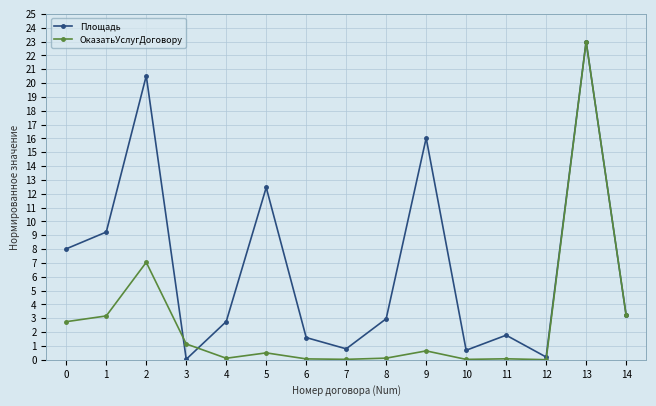

What are all the series names shown in the legend?

Площадь, ОказатьУслугДоговору